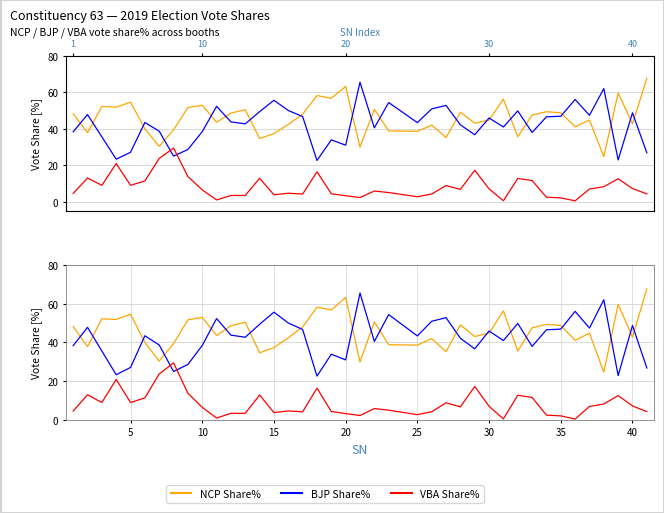

Which has a higher value, 25 or 23?

23